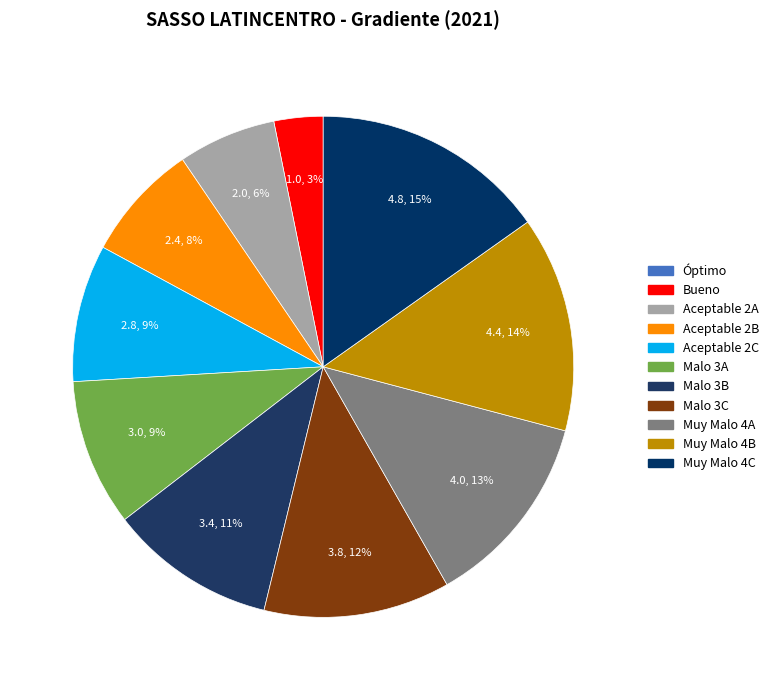

What is the change in value from Bueno to Malo 3B?

+2.4